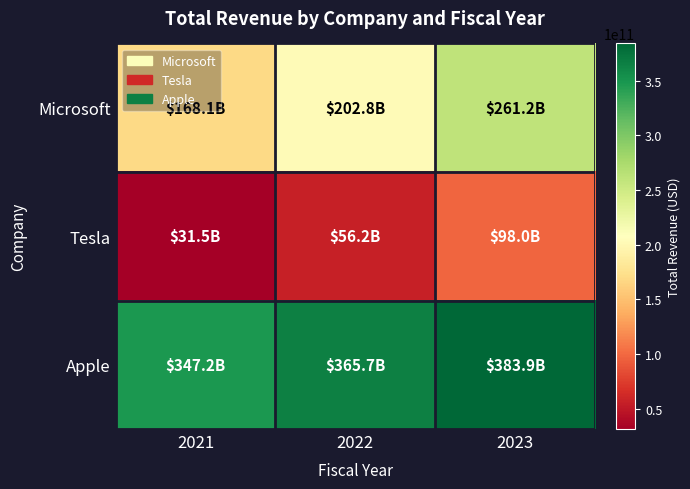

Between 2022 and 2023, which series saw the biggest shift?

Microsoft